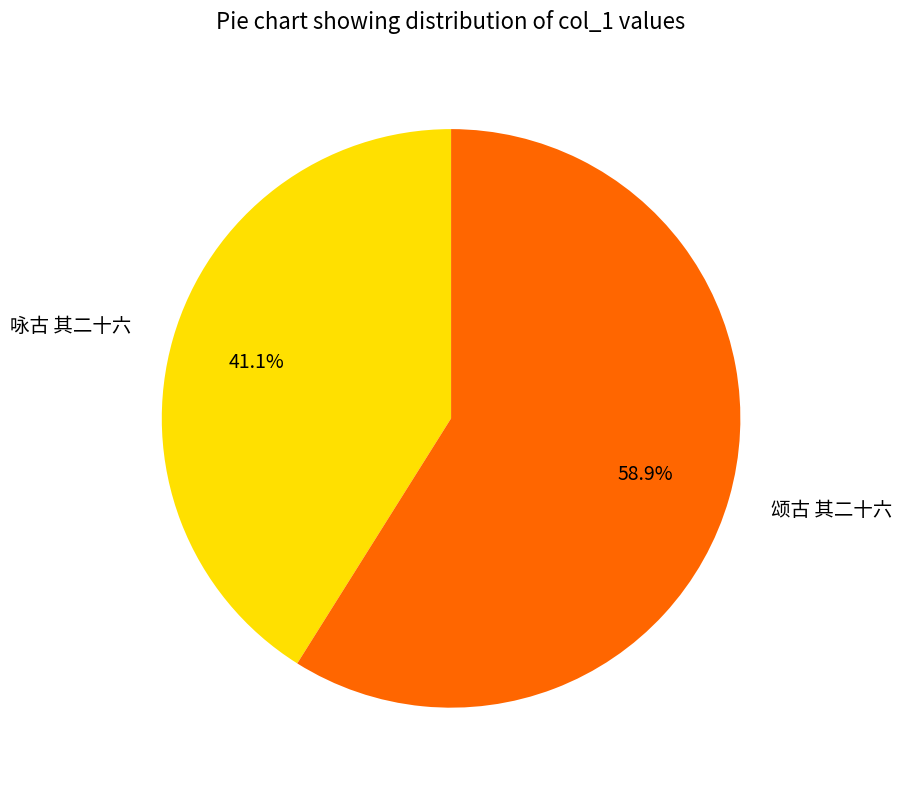

Rank the categories by value from lowest to highest.

咏古 其二十六, 颂古 其二十六